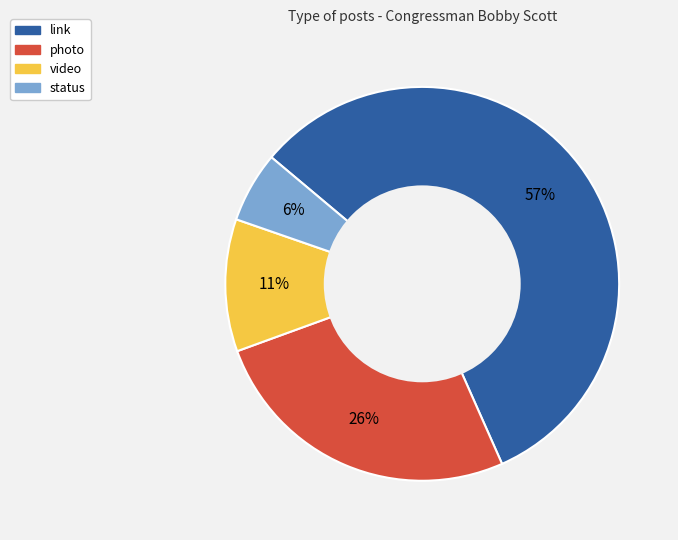

Between video and link, which is larger?

link